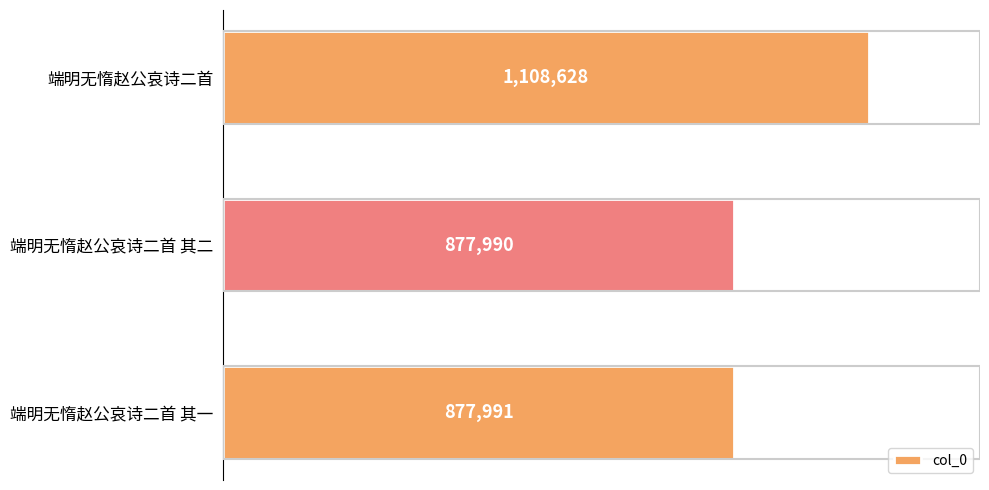

What is the minimum value shown in the chart?

877990